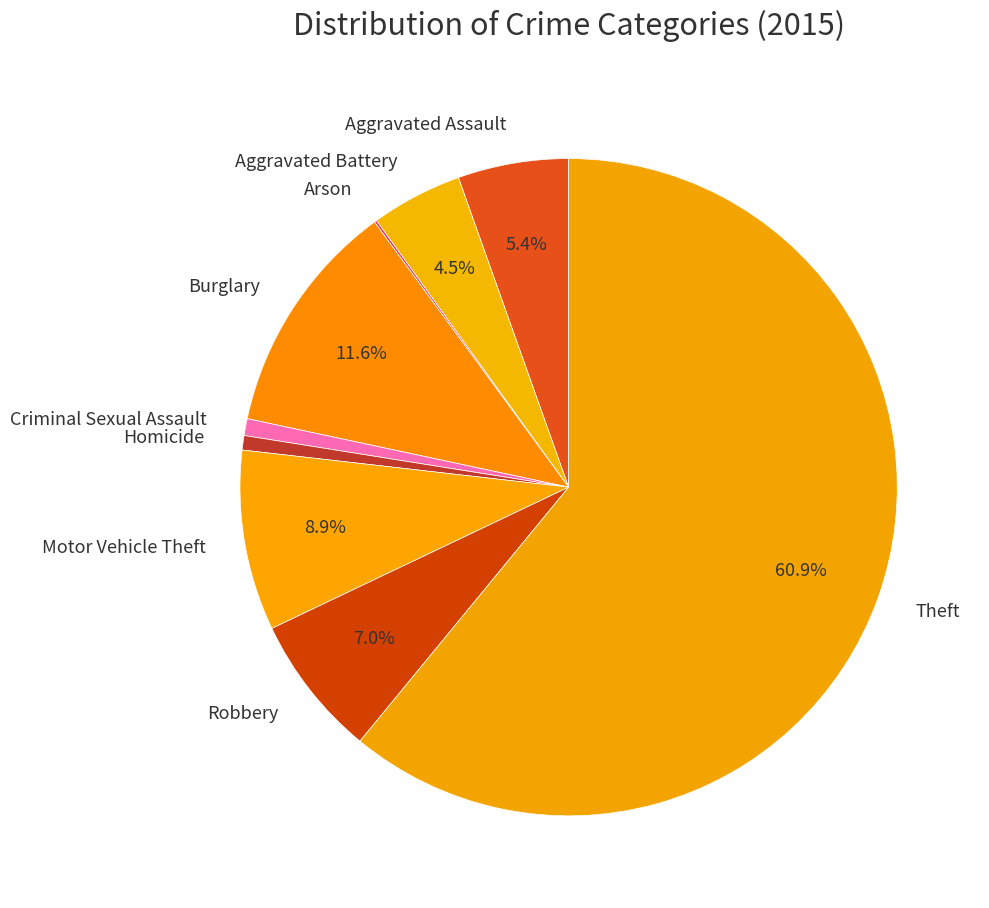

Does Theft represent more than half of the total?

Yes